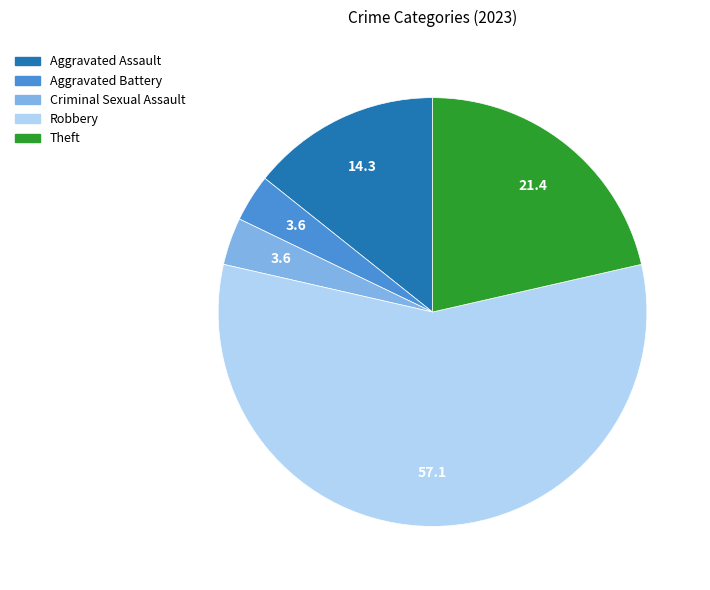

True or false: Aggravated Assault accounts for 14% of the total.

True